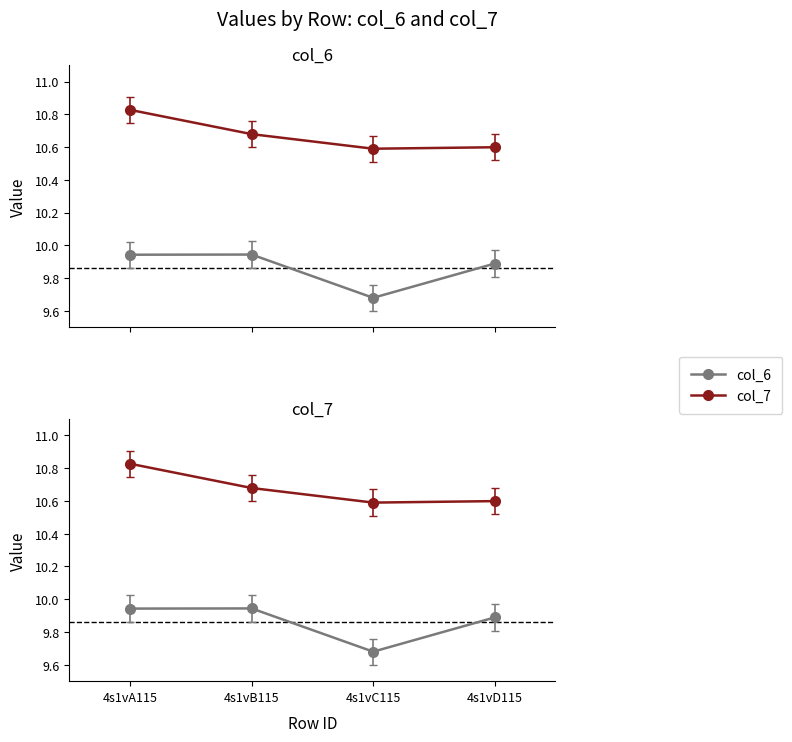

What is the average value of the col_7 series?

10.7